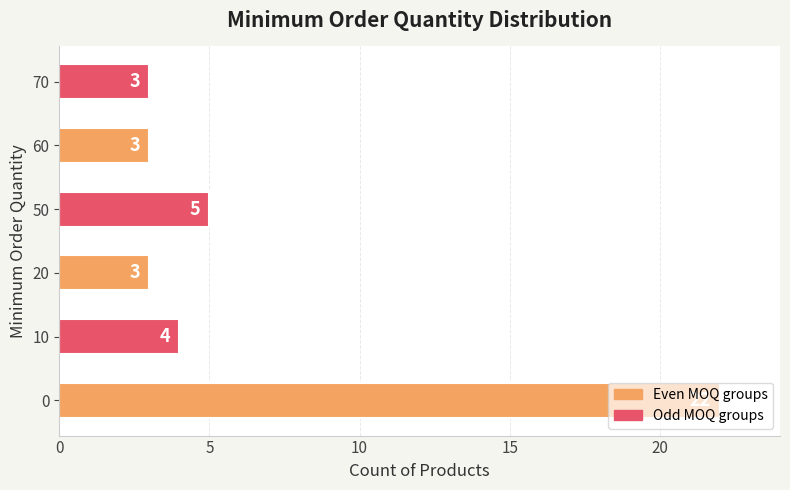

Are the bars grouped side by side (vs. stacked)?

No